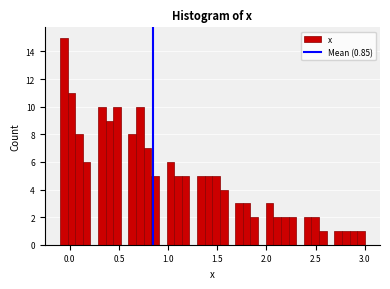

Around what value on the x-axis is the tallest bar? Give the approximate position of its centre, as read against the axis.

-0.05